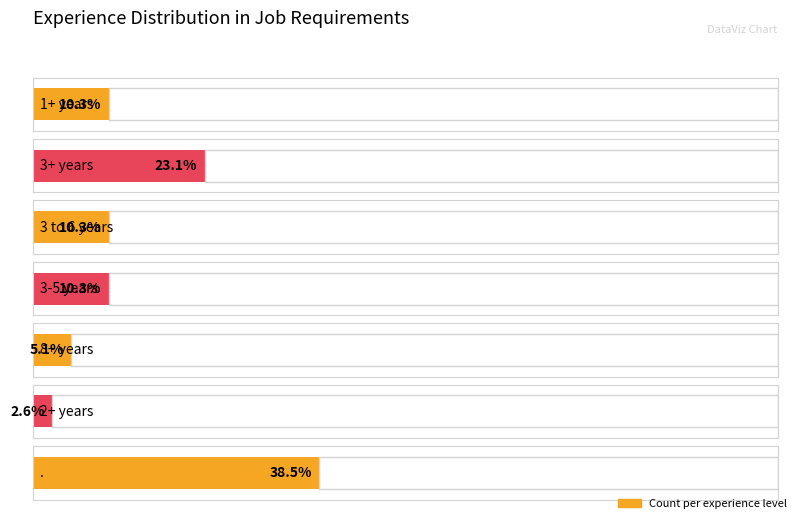

What is the average value?

6